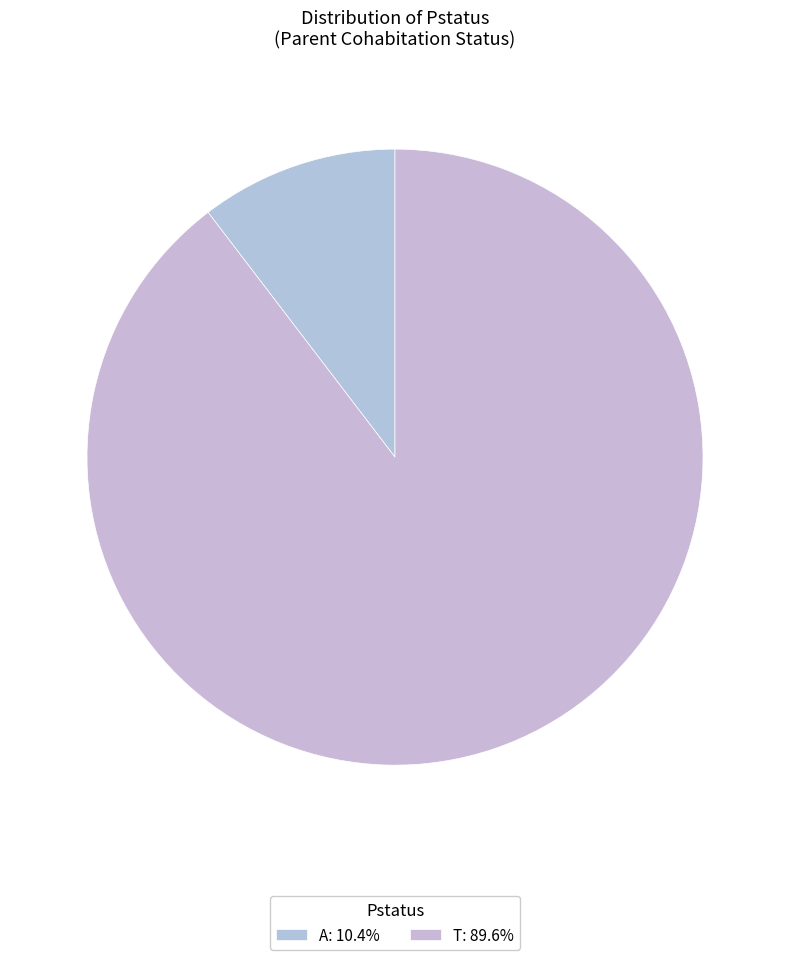

Is there any slice that represents more than half of the pie?

Yes